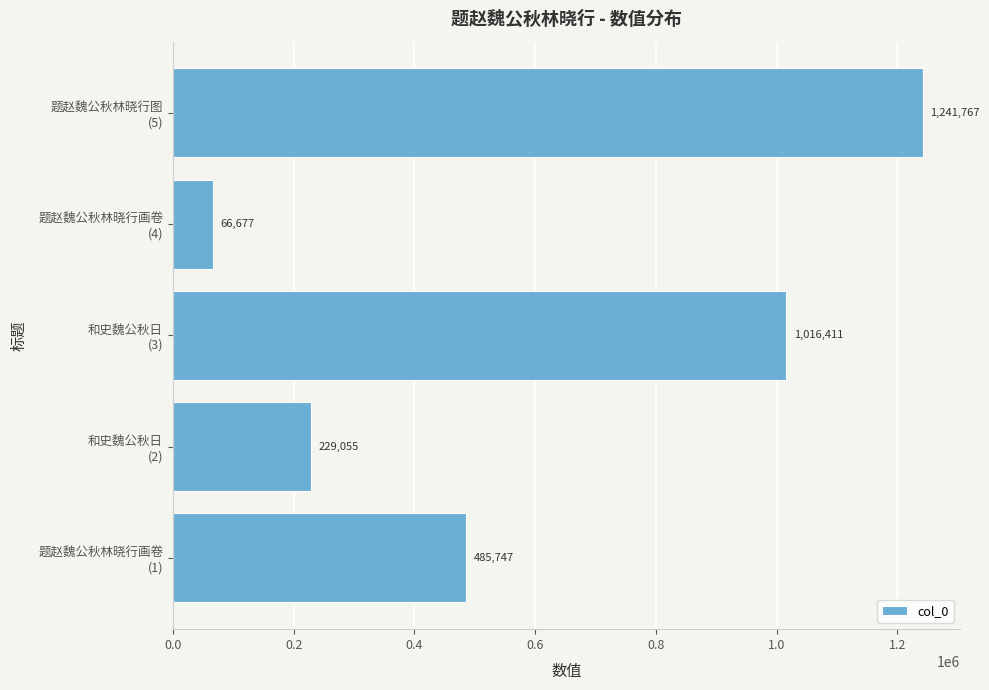

What is the average value?

607931